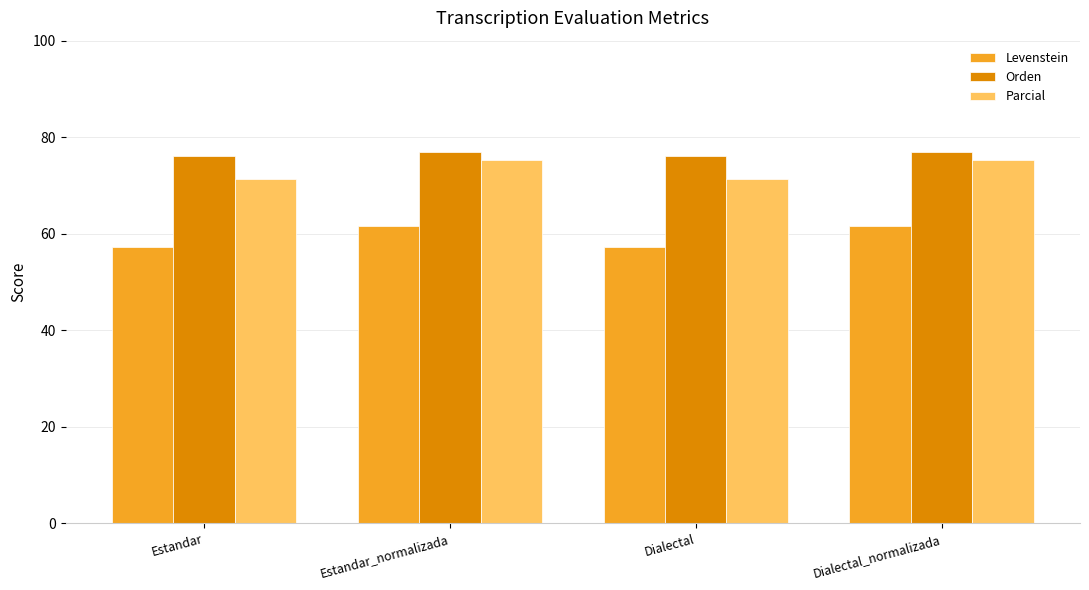

What is the label of the 1st bar from the right?

Dialectal_normalizada